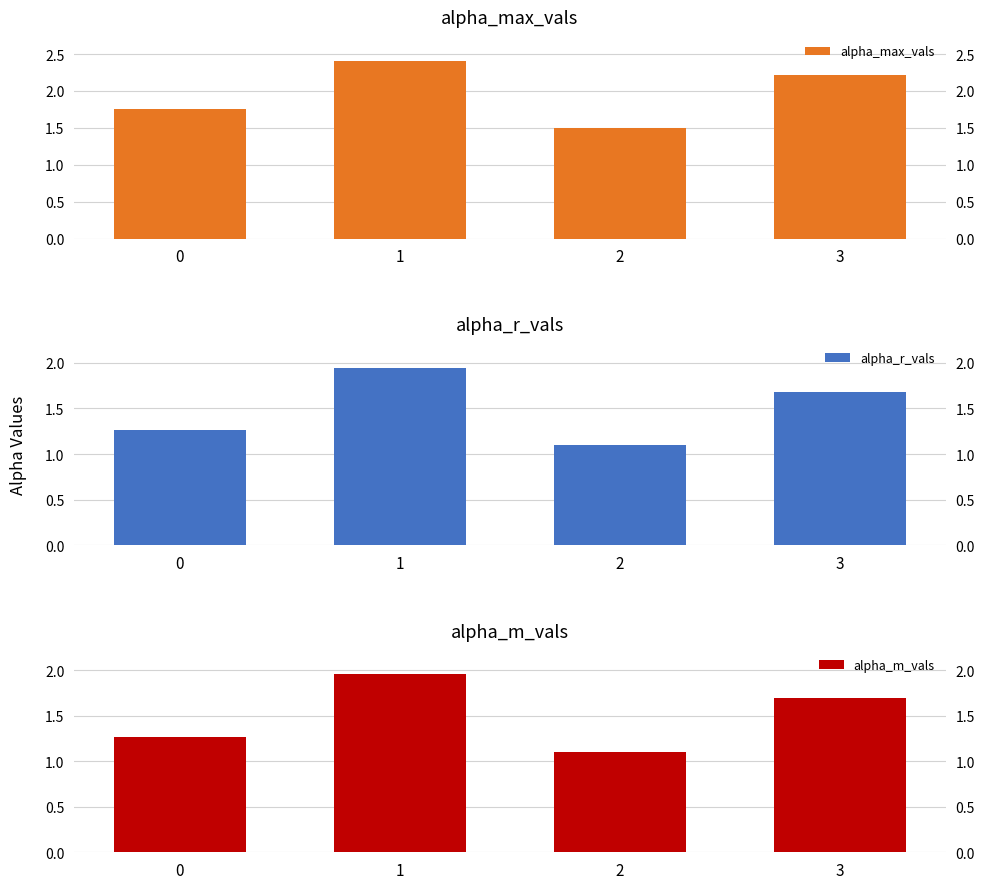

At which category does the chart reach its minimum across all series?

2